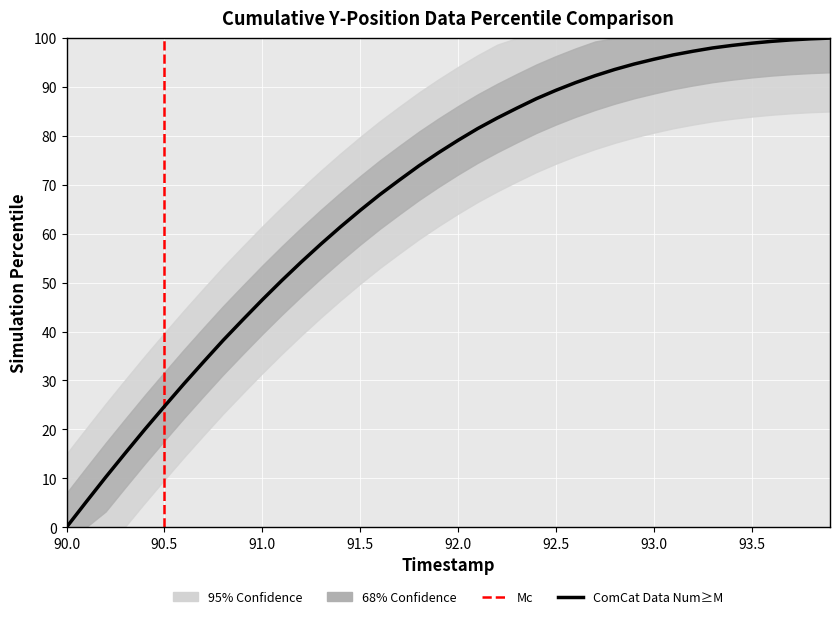

Reading right to left, list all the values displayed in this chart.

100.0	99.9	99.6	99.3	99.0	98.5	98.0	97.3	96.6	95.7	94.7	93.6	92.3	90.9	89.3	87.6	85.7	83.7	81.5	79.1	76.6	73.9	71.0	68.0	64.8	61.4	57.9	54.3	50.4	46.5	42.4	38.2	33.8	29.3	24.7	20.0	15.1	10.2	5.1	0.0